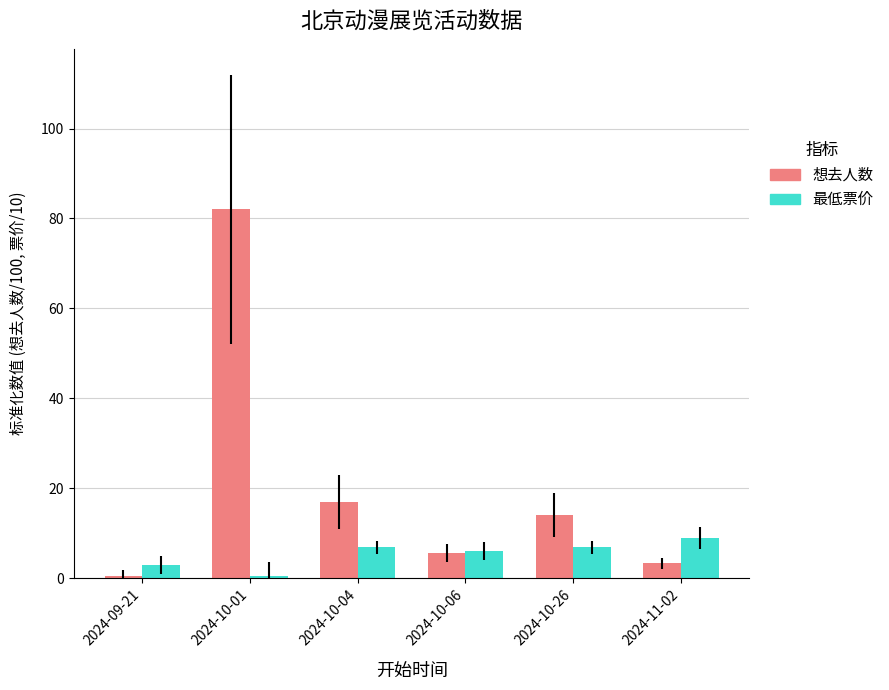

How many bars are there in total?

12